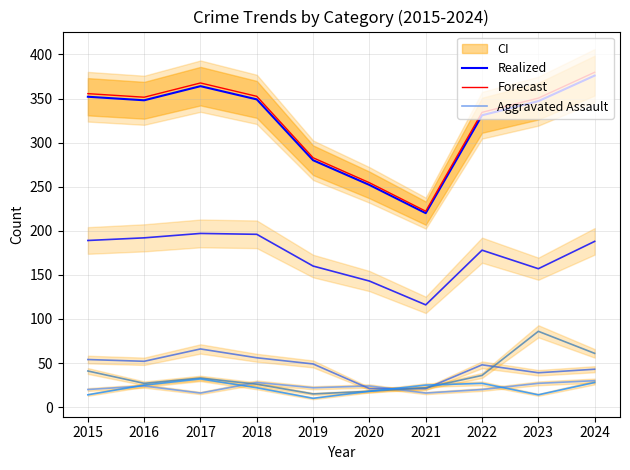

How many values in the Aggravated Assault series are below 24?

5